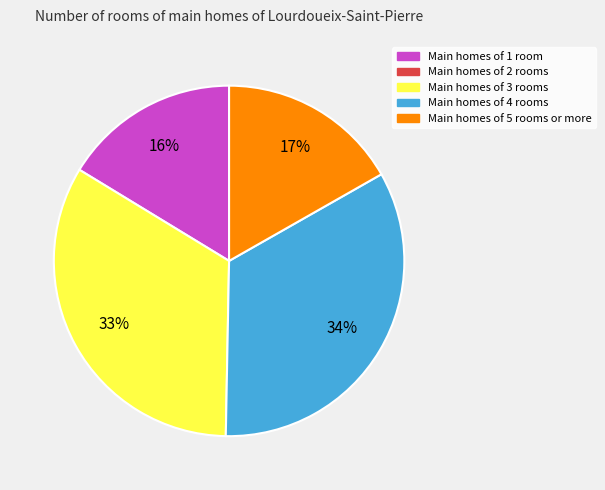

Is there any slice that represents more than half of the pie?

No